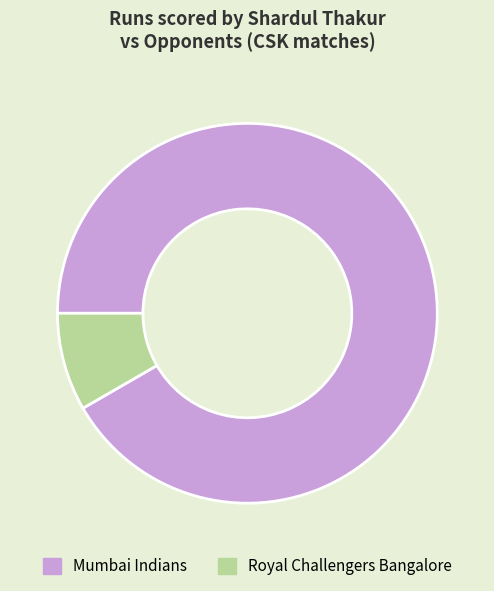

The Royal Challengers Bangalore slice represents 8% of the pie. True or false?

True